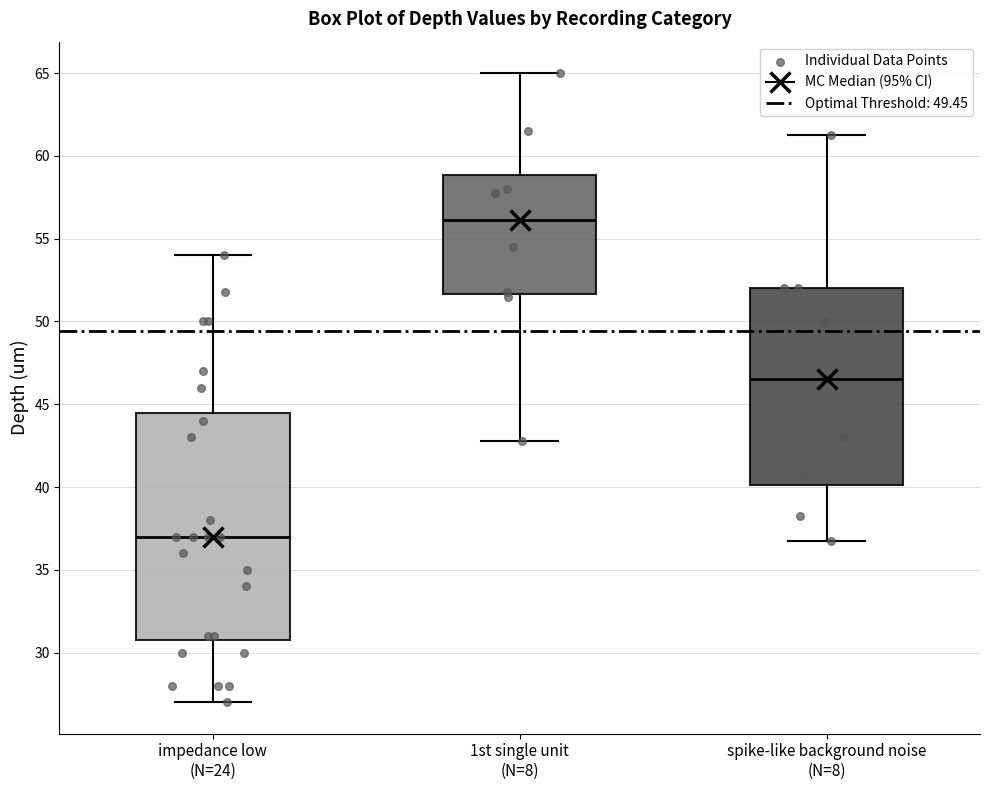

Where does the lower whisker of the box for impedance low (N=24) end on the y-axis? The values are not printed on the chart, so give them approximately, as read against the axis.

27.0